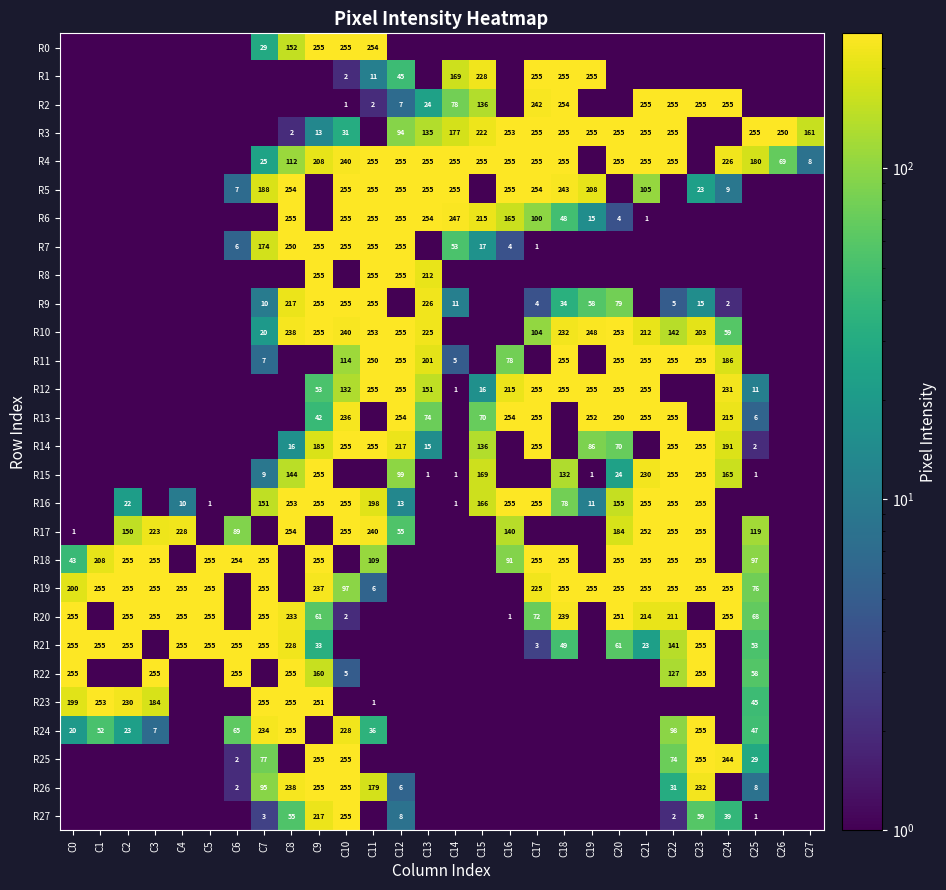

Is the value of R15 at C18 greater than the value of R27 at C8?

Yes